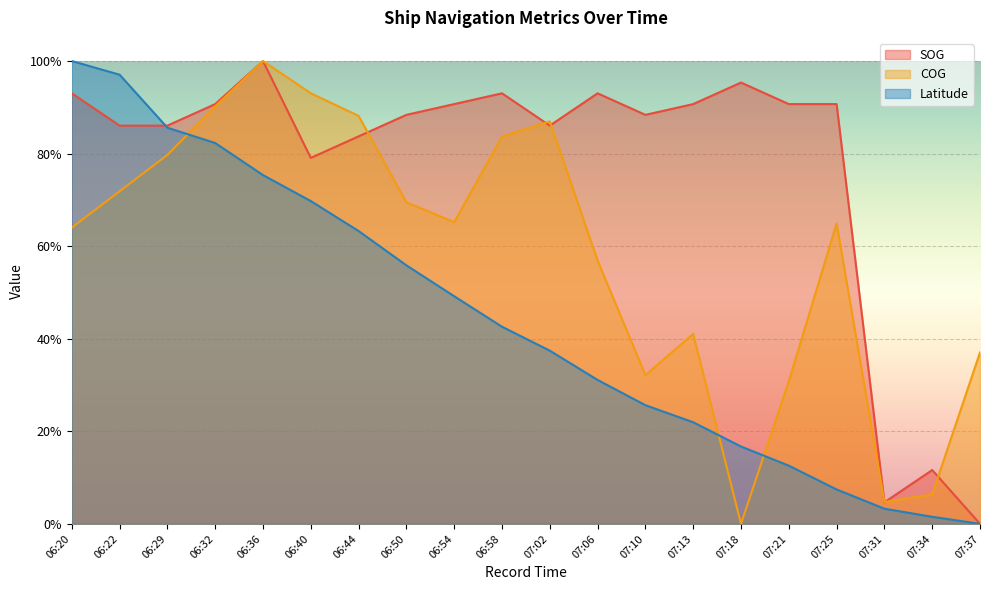

True or false: COG has a value of 0.1 at 07:34.

False